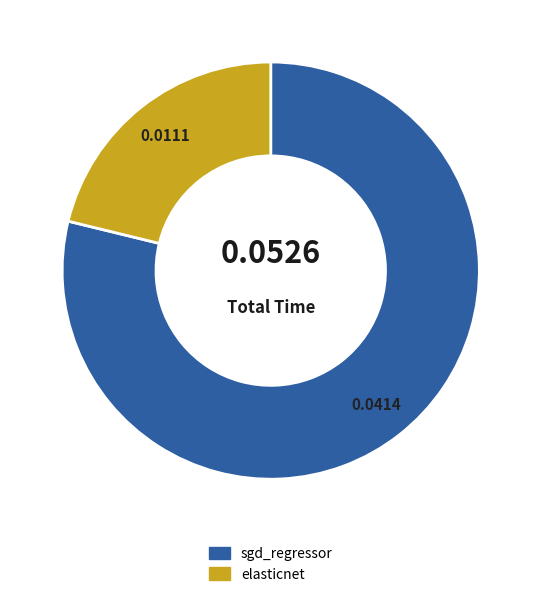

Combined, do elasticnet and sgd_regressor account for over 50%?

Yes